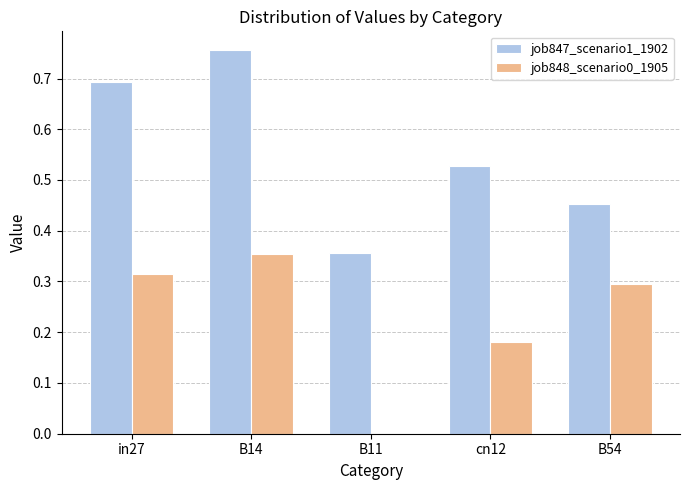

How many groups of bars are there?

5